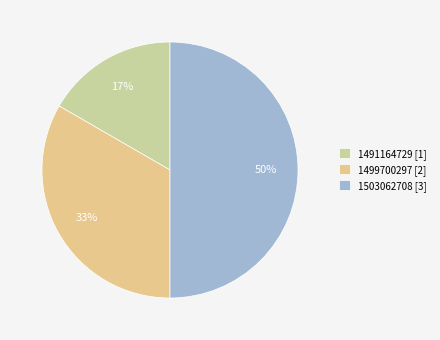

Count the number of slices in the pie.

3